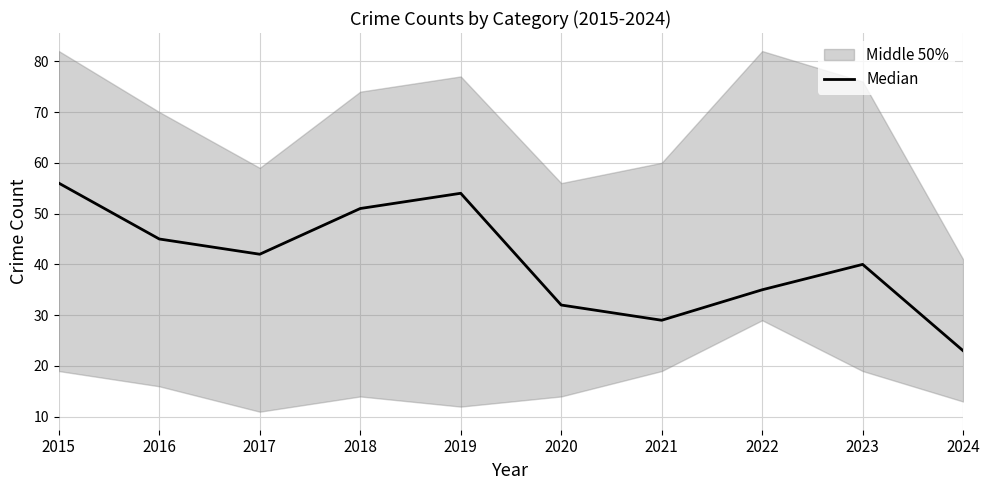

What is the value of the 3rd point from the left?

42